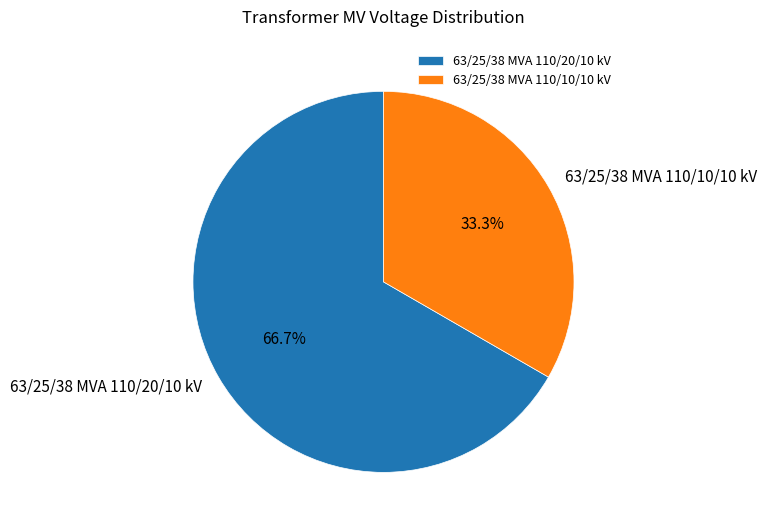

How many segments does this pie chart have?

2